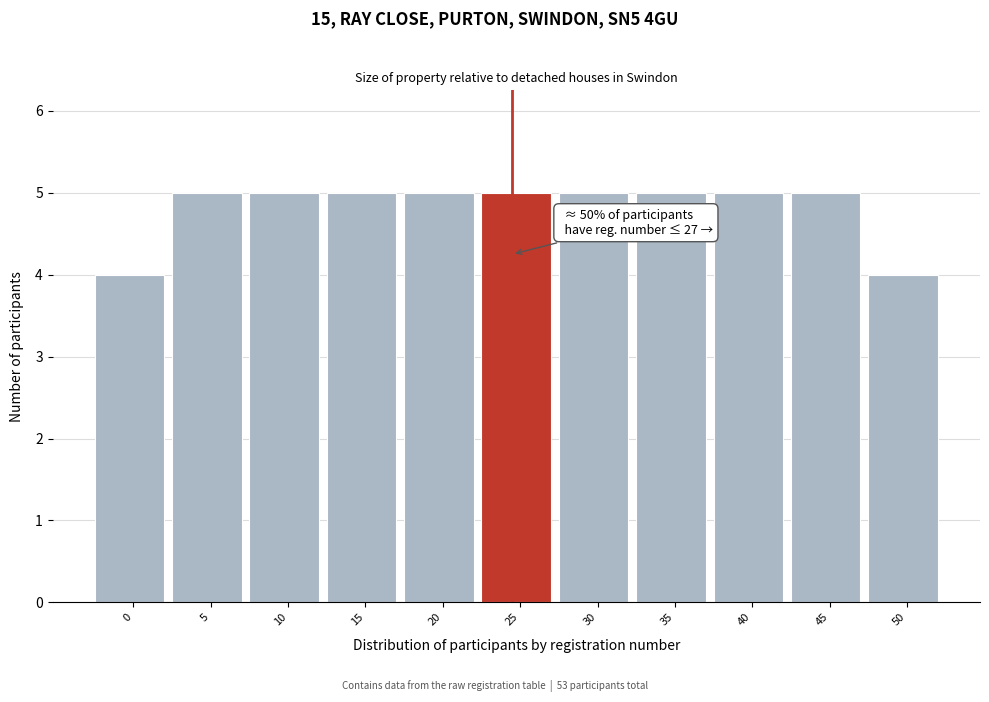

Reading right to left, list all the values displayed in this chart.

50=4	45=5	40=5	35=5	30=5	25=5	20=5	15=5	10=5	5=5	0=4